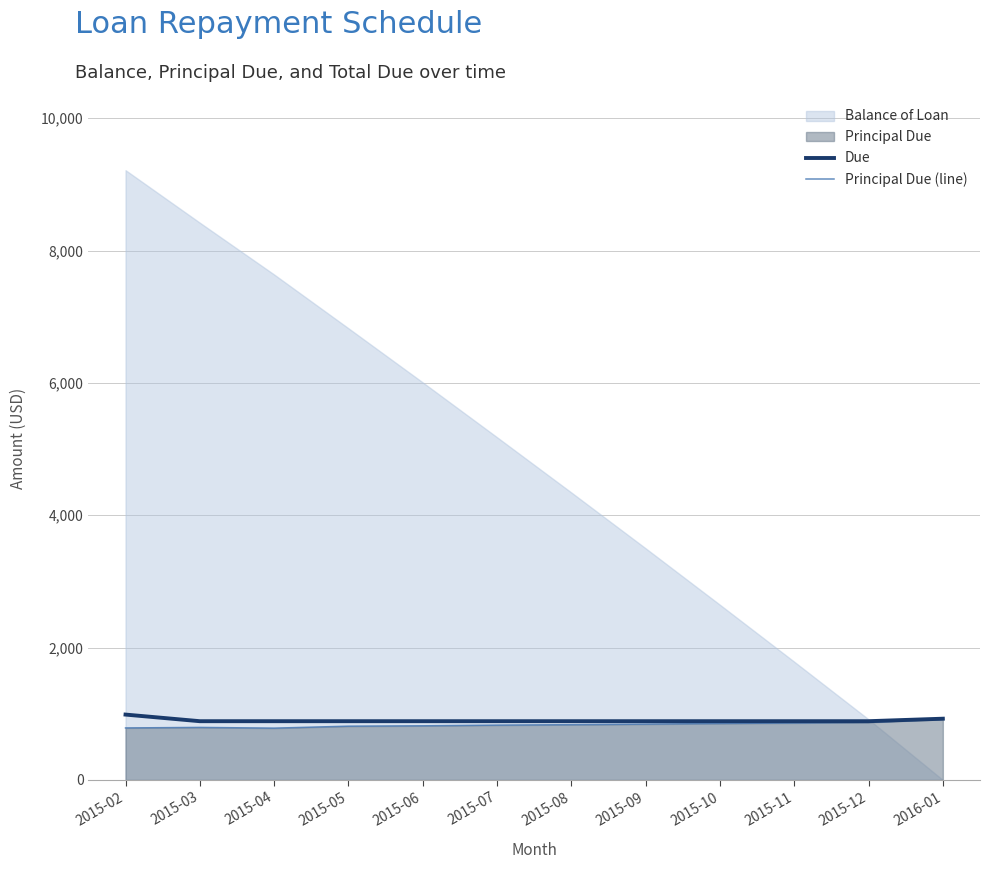

What is the difference between the Due values at 2015-04 and 2016-01?

37.8